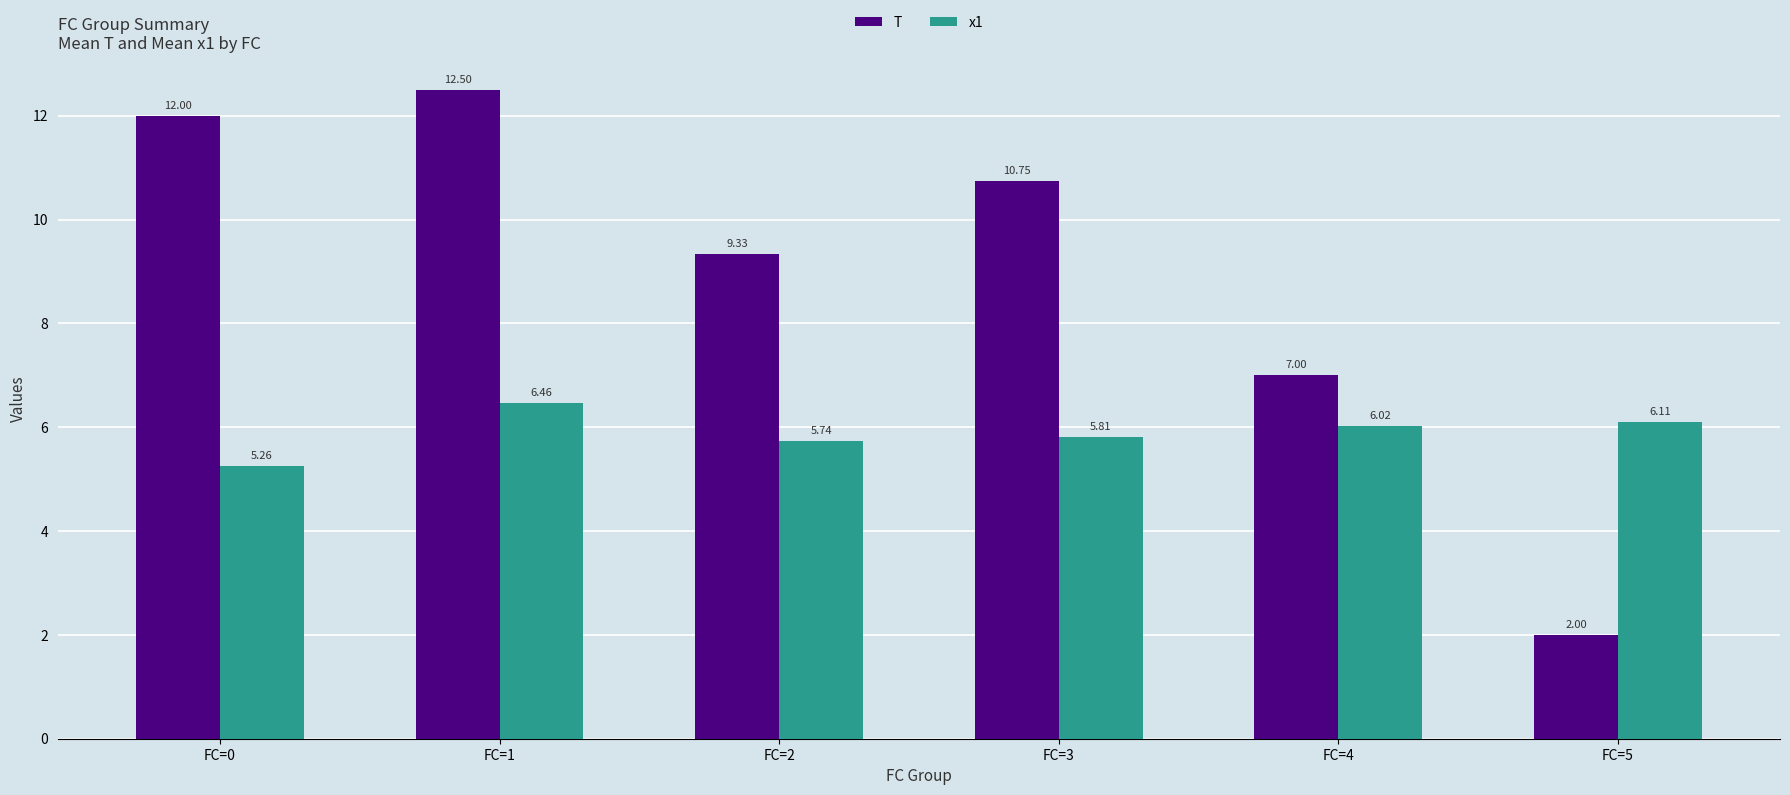

What is the difference between the maximum and second lowest values in the x1 series?

0.7